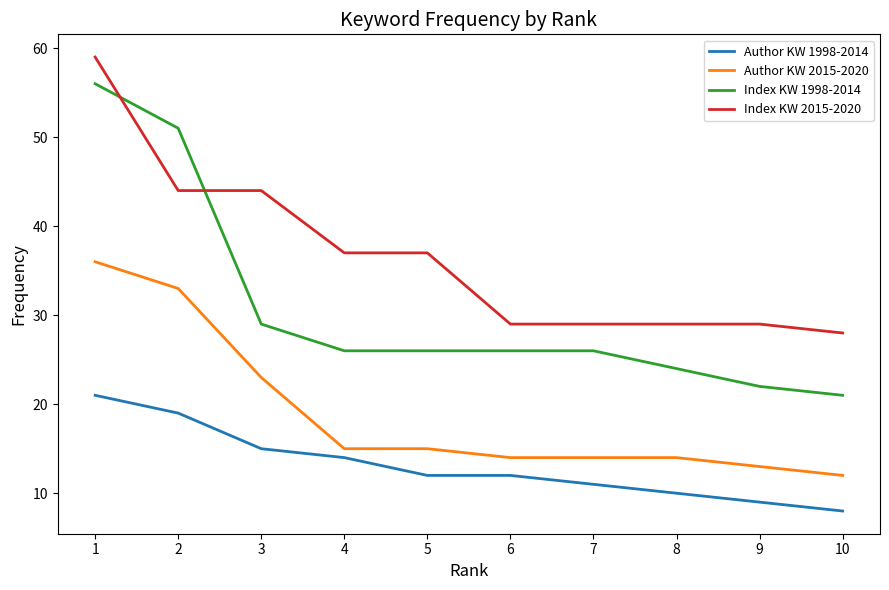

Reading right to left, transcribe all the data shown in this chart.

Author KW 1998-2014: 8	9	10	11	12	12	14	15	19	21
Author KW 2015-2020: 12	13	14	14	14	15	15	23	33	36
Index KW 1998-2014: 21	22	24	26	26	26	26	29	51	56
Index KW 2015-2020: 28	29	29	29	29	37	37	44	44	59